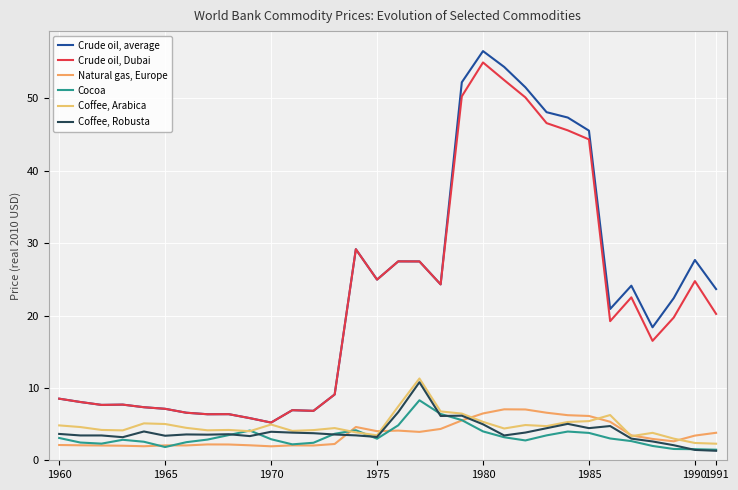

How many lines are shown in the chart?

6